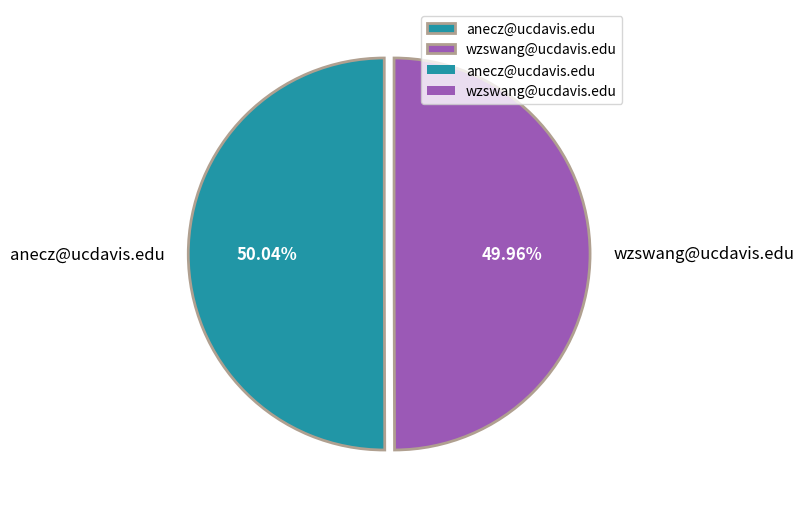

How many segments does this pie chart have?

2